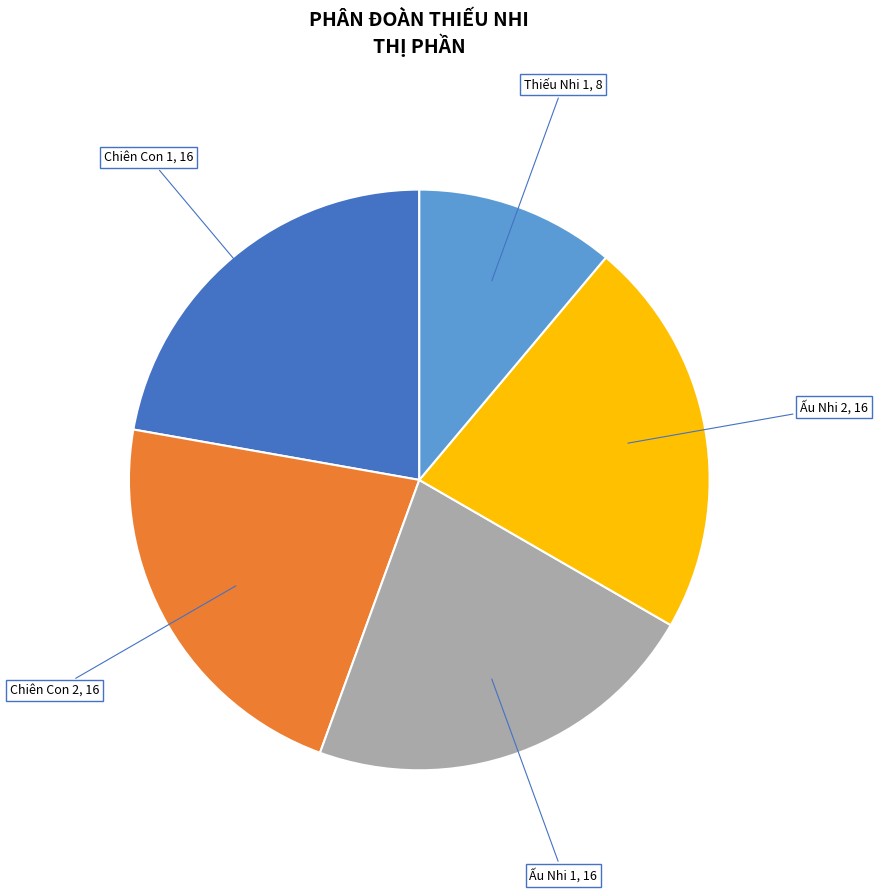

Is there a majority slice in this chart?

No